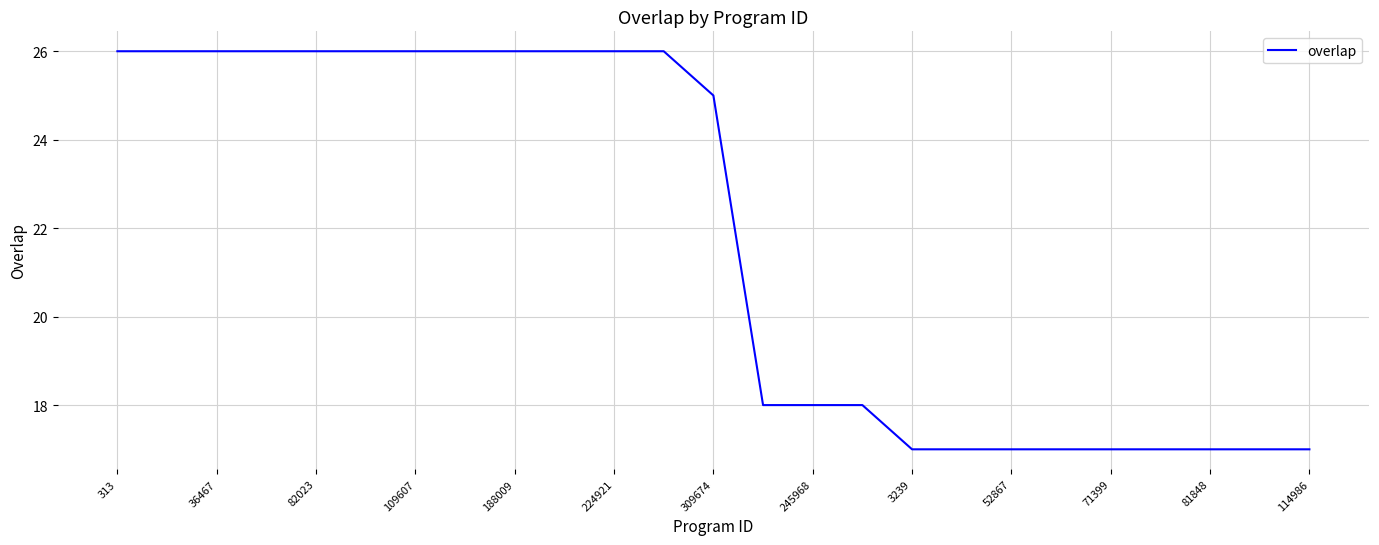

What is the greatest value displayed?

26